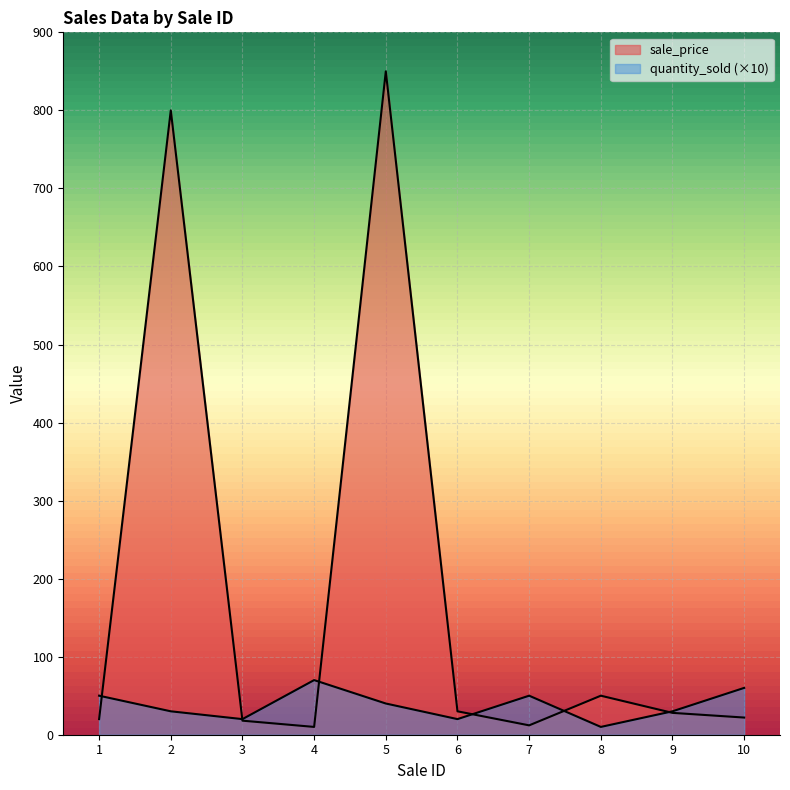

At which category does sale_price reach its first local peak?

2